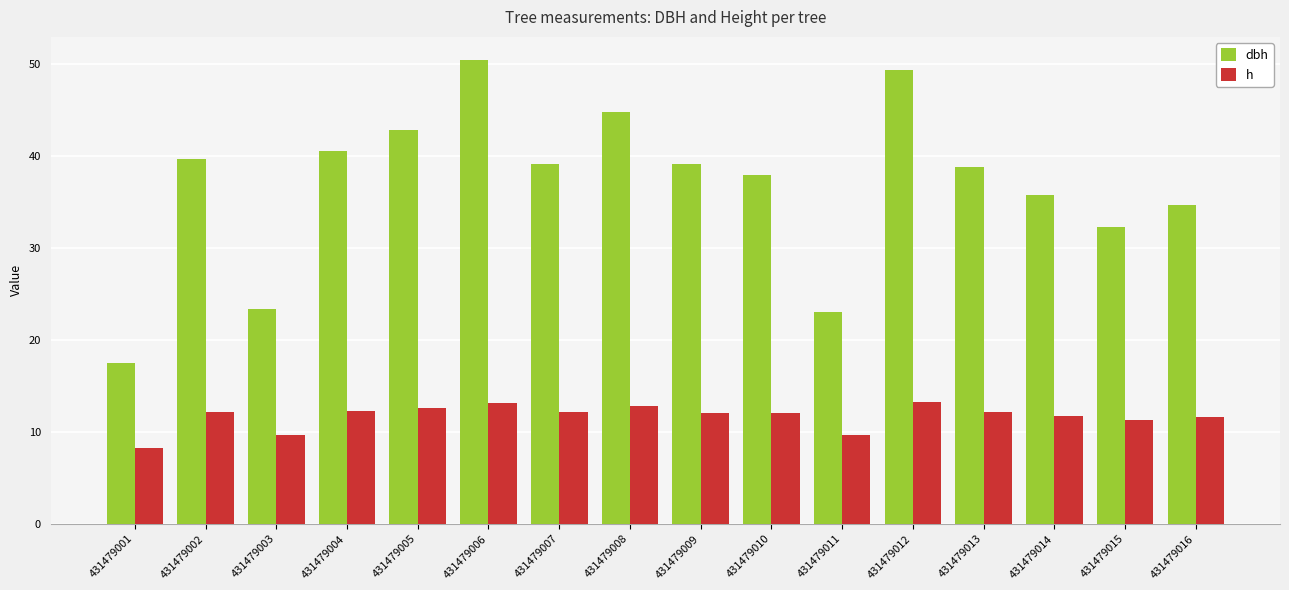

Rank the series at 431479004 from highest to lowest value.

dbh, h